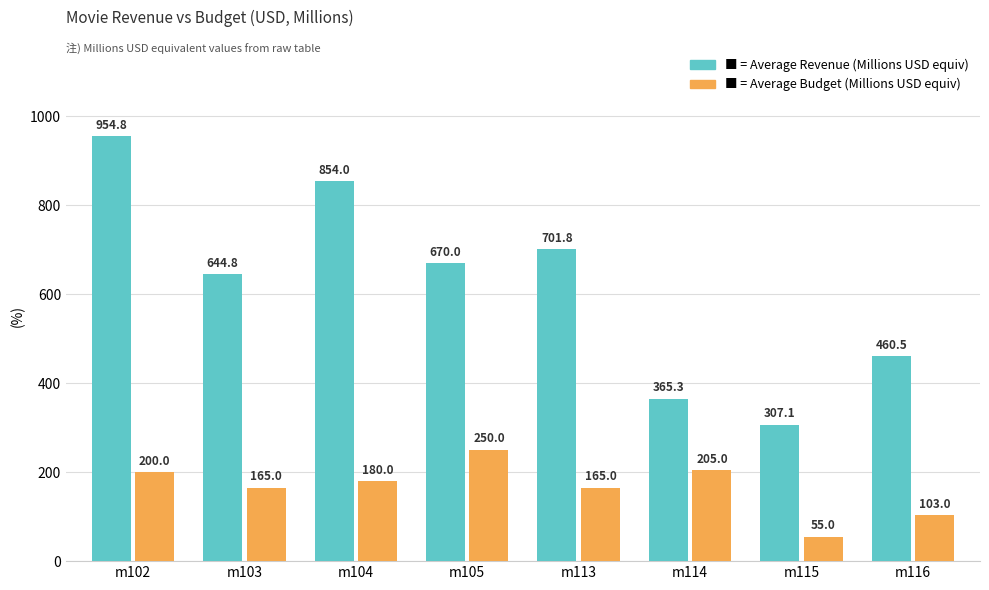

At which category is the sum across all series the highest?

m102